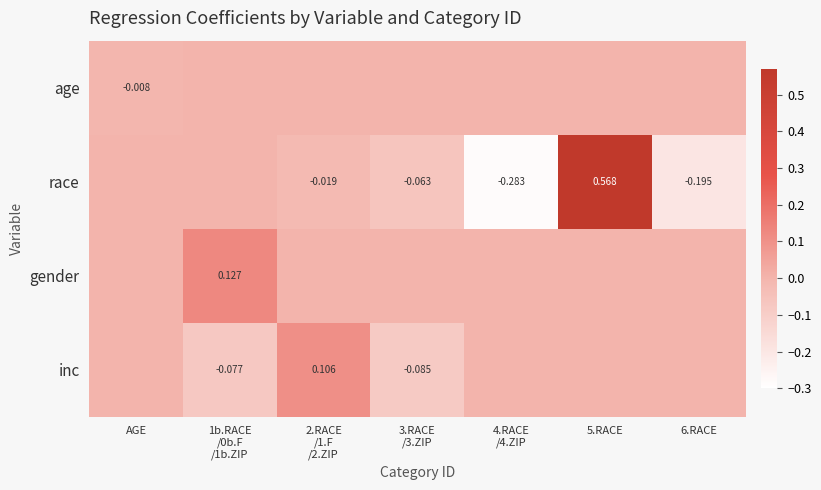

Read the inc value at 1b.RACE /0b.F /1b.ZIP.

-0.1